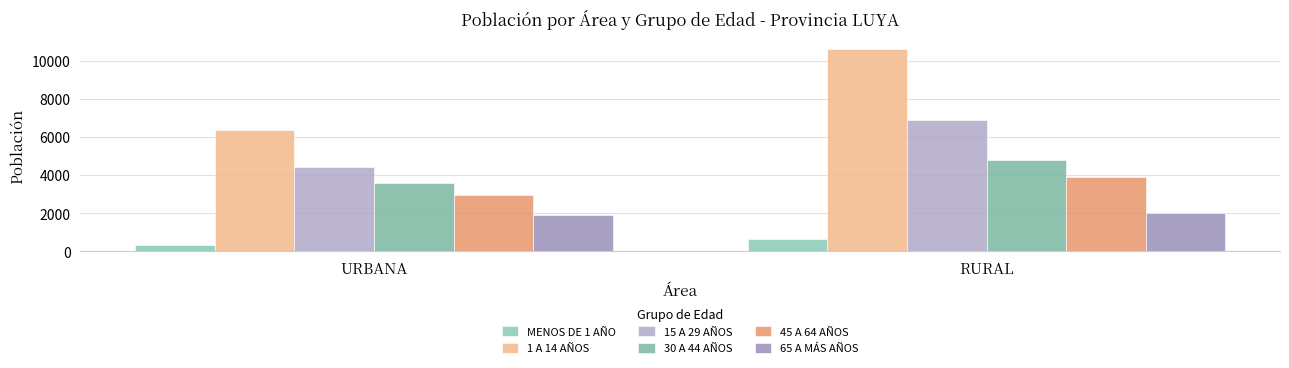

What is the sum of the MENOS DE 1 AÑO values at URBANA and RURAL?

1000